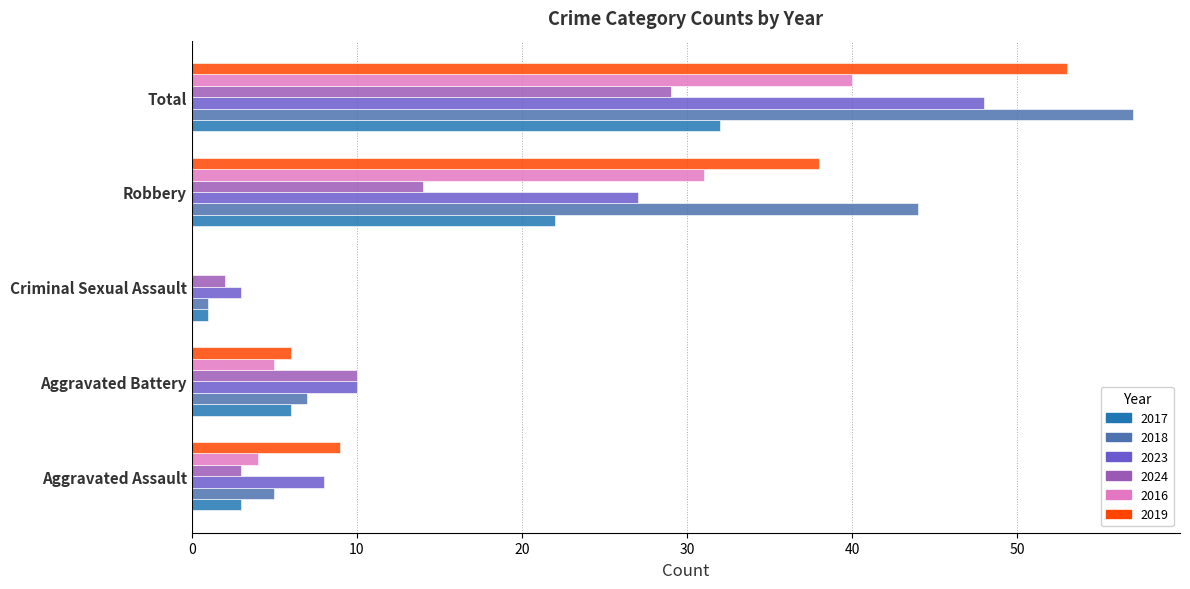

What is the maximum value shown in the chart?

57